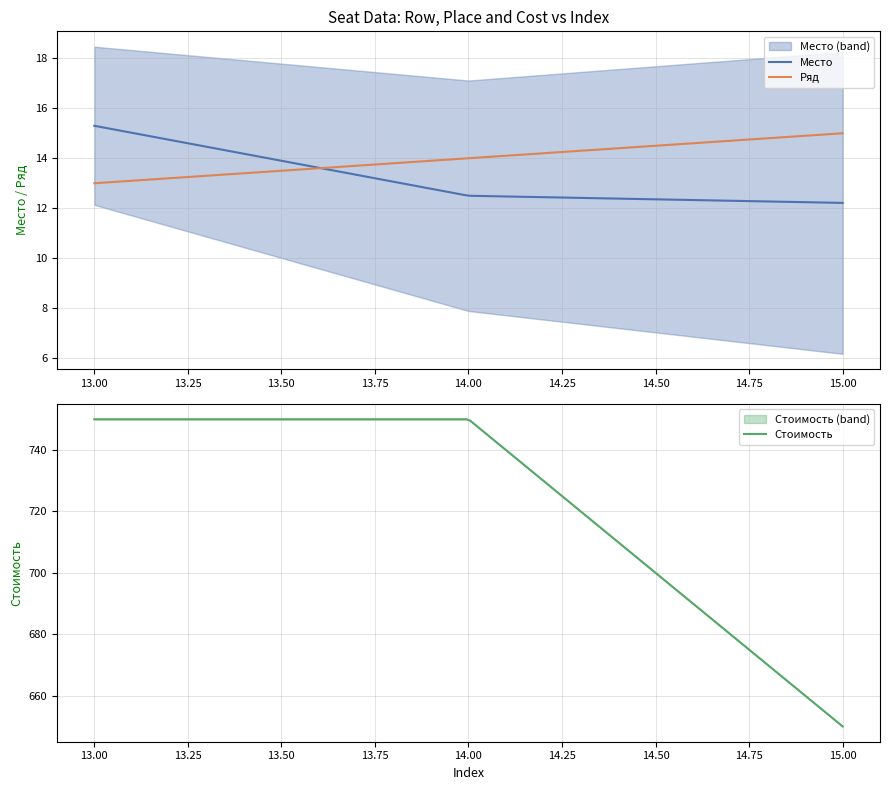

True or false: Стоимость has a value of 1344 at 8.

False